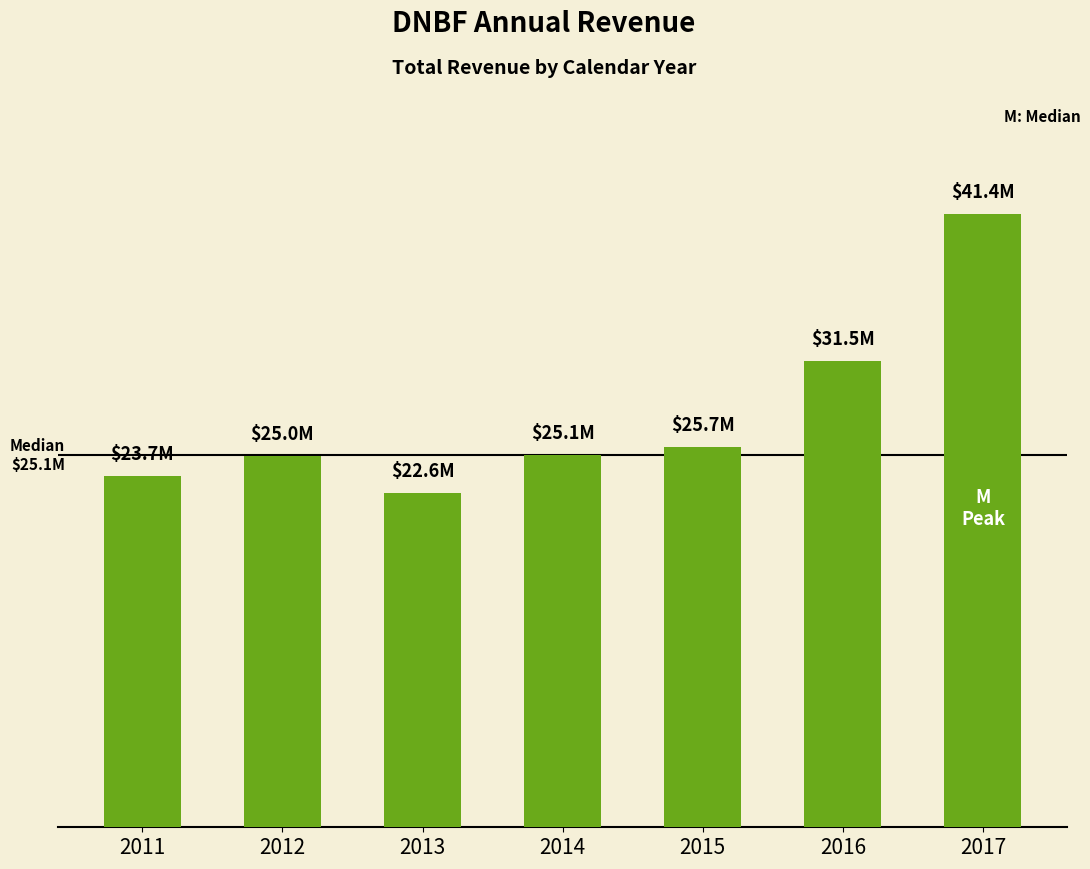

Does the chart contain any negative values?

No